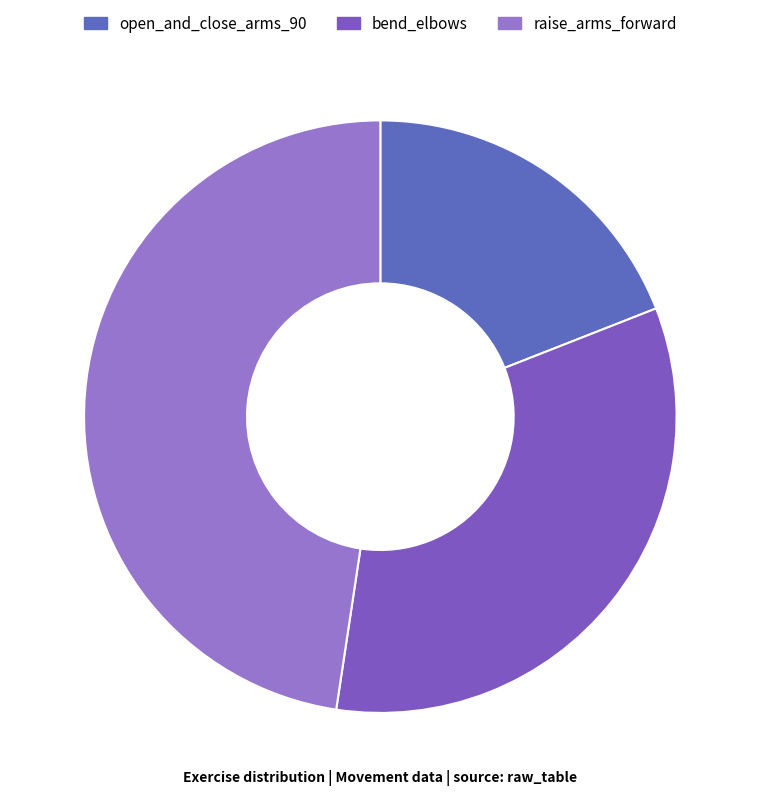

Which has a higher value, raise_arms_forward or bend_elbows?

raise_arms_forward